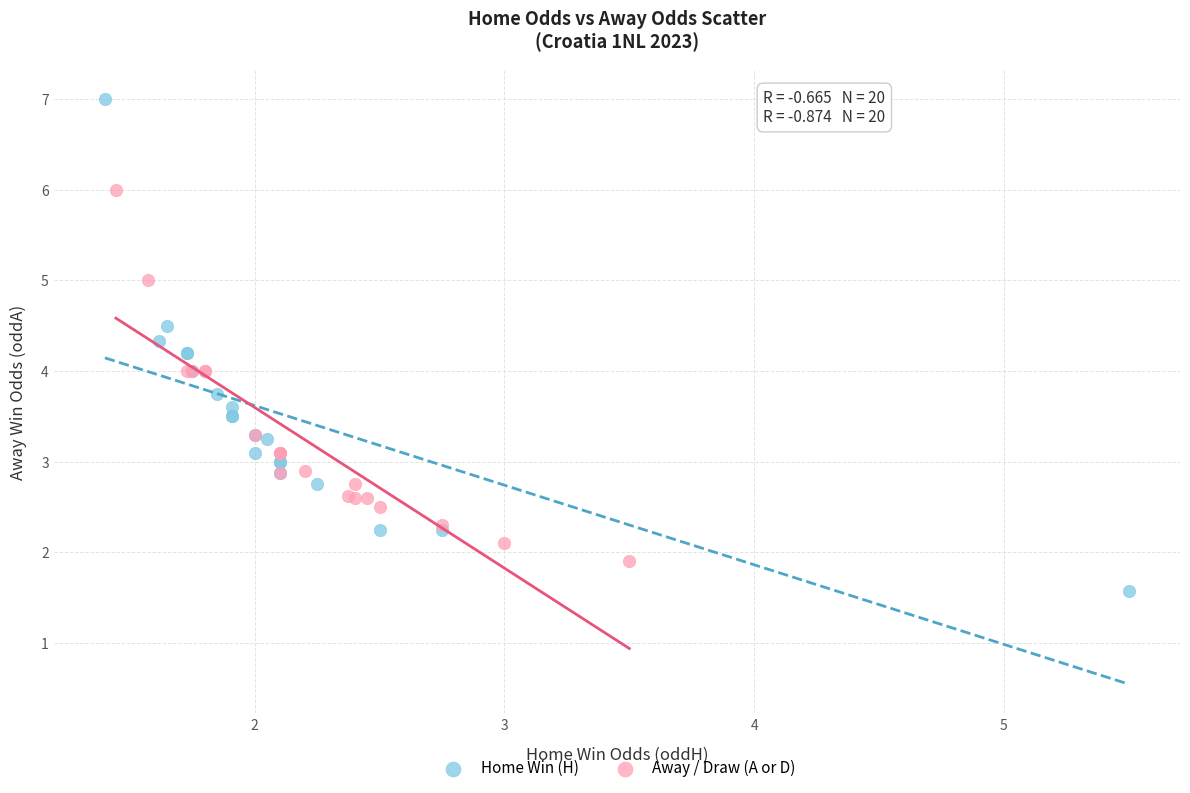

Which series has the widest spread of Y values?

Home Win (H)